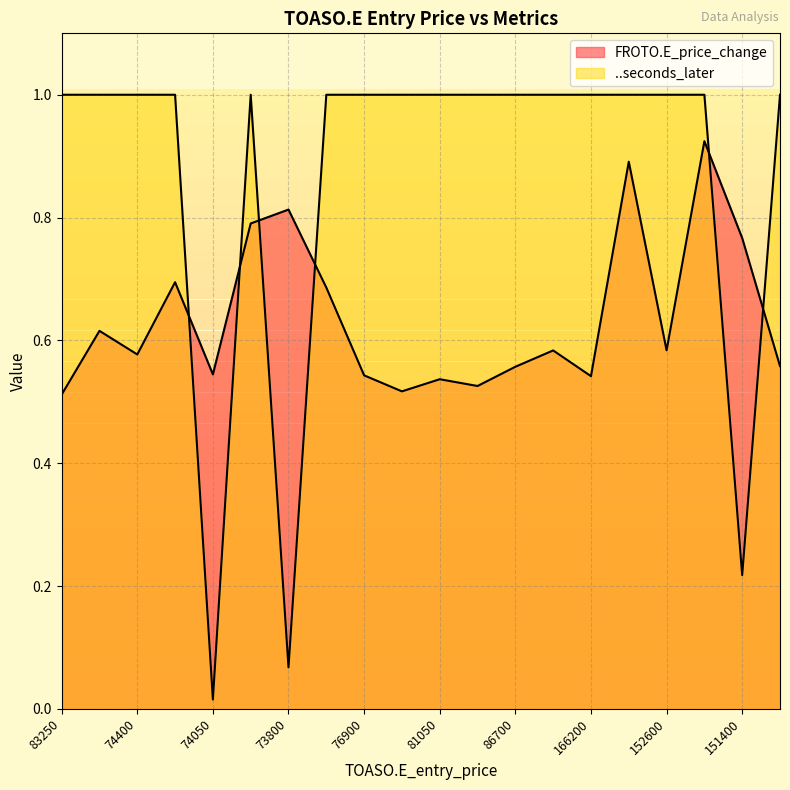

Reading left to right, transcribe all the data shown in this chart.

FROTO.E_price_change: 0.5	0.6	0.6	0.7	0.5	0.8	0.8	0.7	0.5	0.5	0.5	0.5	0.6	0.6	0.5	0.9	0.6	0.9	0.8	0.6
..seconds_later: 1.0	1.0	1.0	1.0	0.0	1.0	0.1	1.0	1.0	1.0	1.0	1.0	1.0	1.0	1.0	1.0	1.0	1.0	0.2	1.0